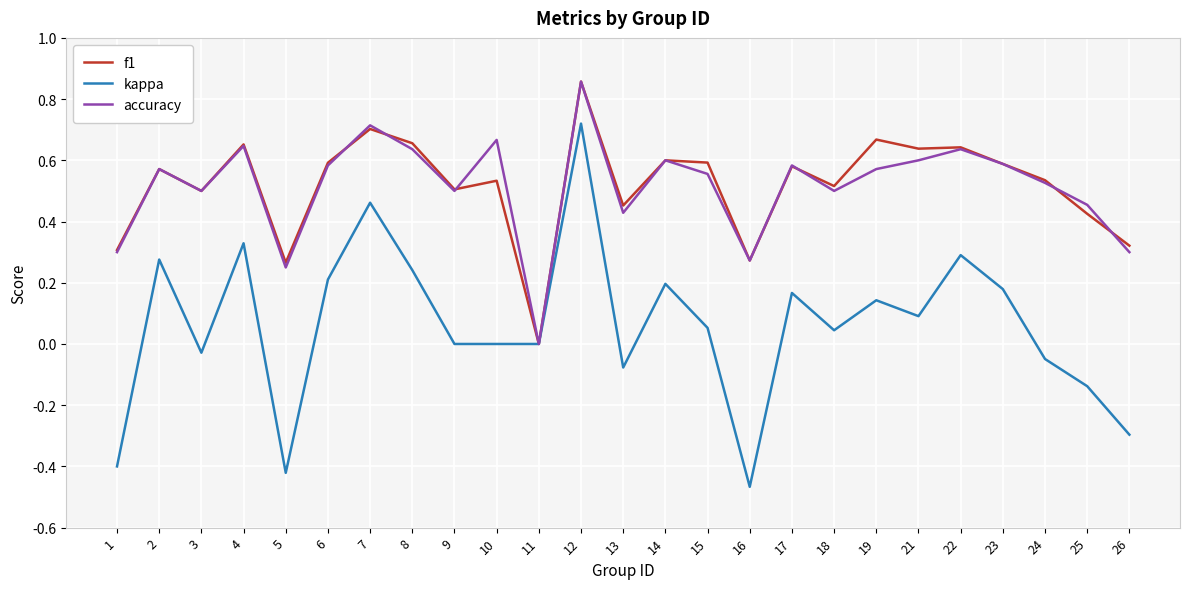

Between 5 and 7, which series saw the biggest shift?

kappa